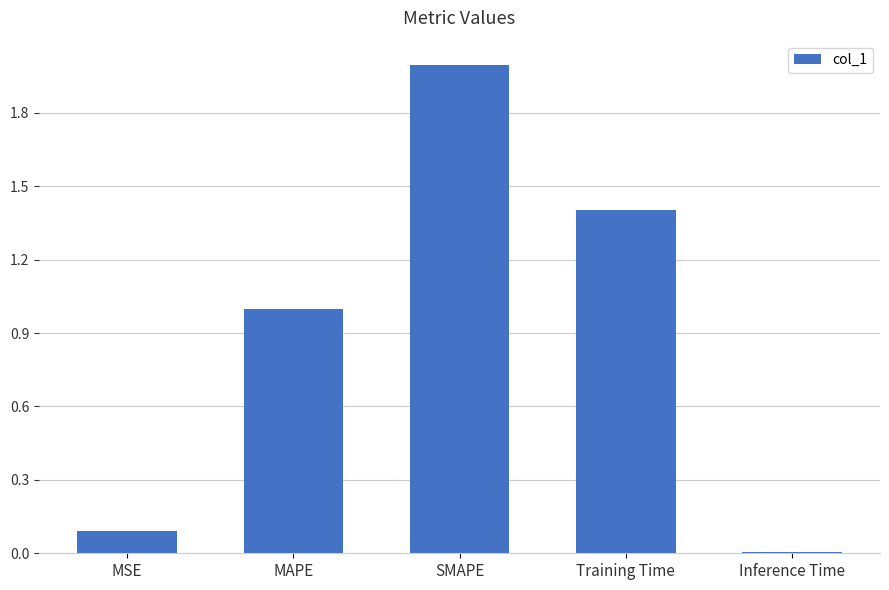

What is the sum of the values at MSE and Inference Time?

0.1